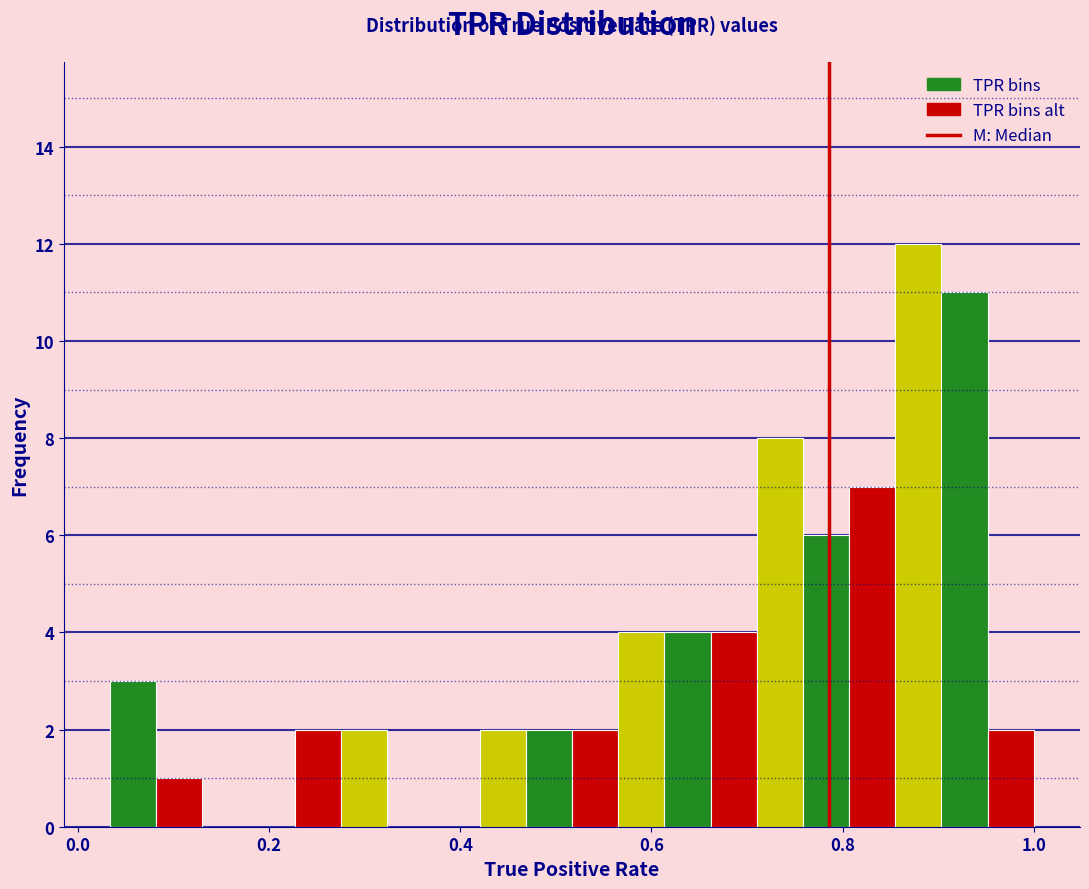

Around what value on the x-axis is the tallest bar? Give the approximate position of its centre, as read against the axis.

0.88